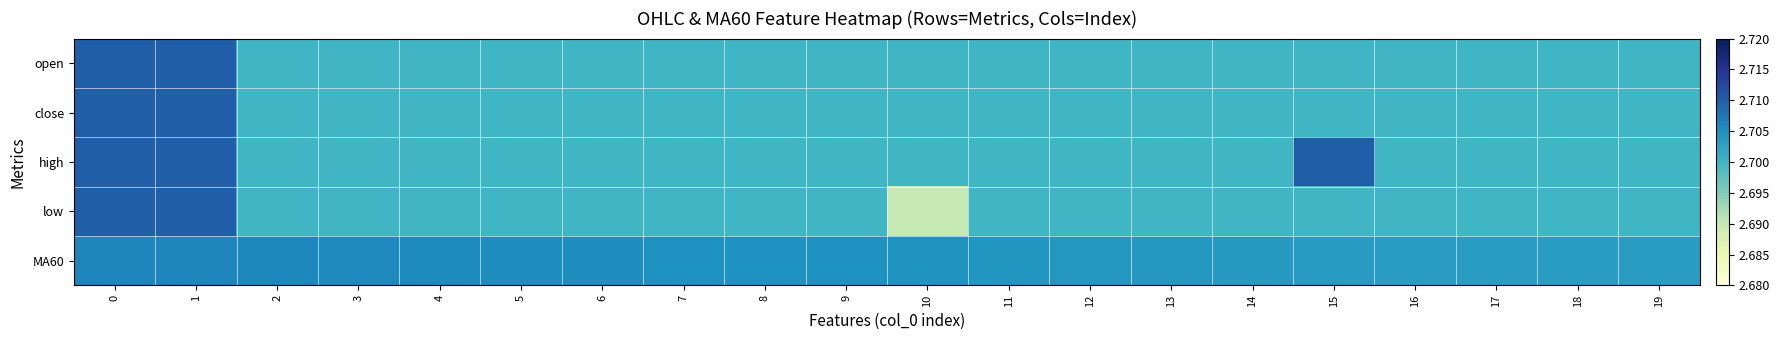

Count the number of data series in this chart.

5